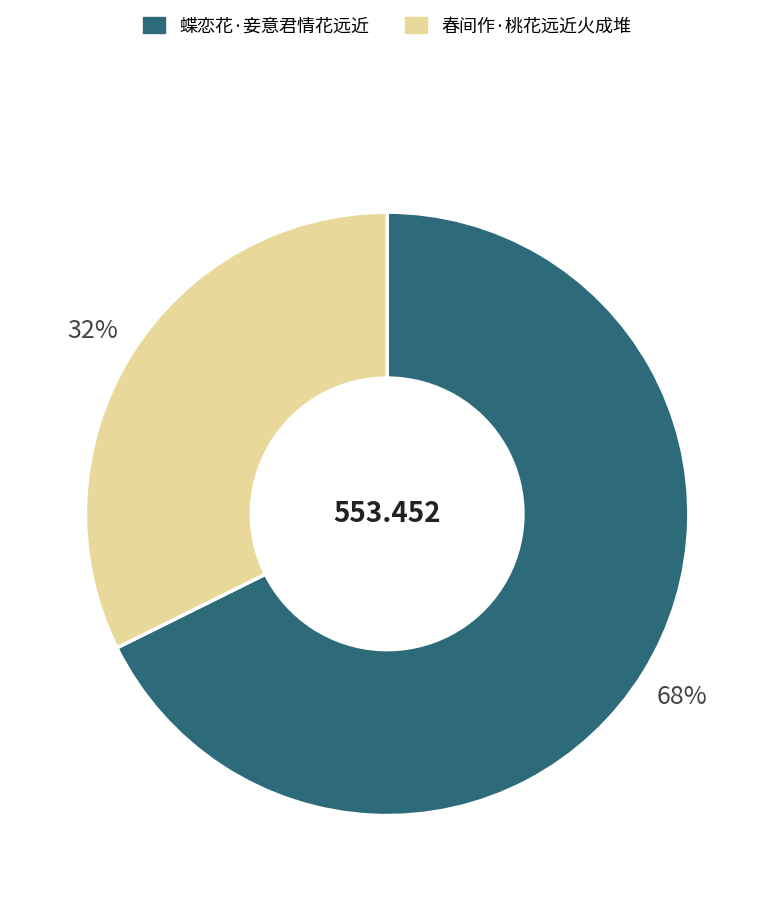

How many segments does this pie chart have?

2